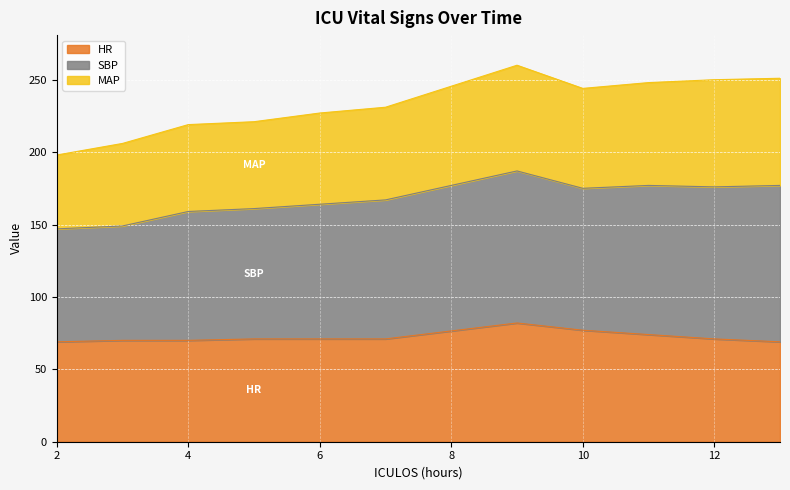

What is the total value across all series at 12?

250